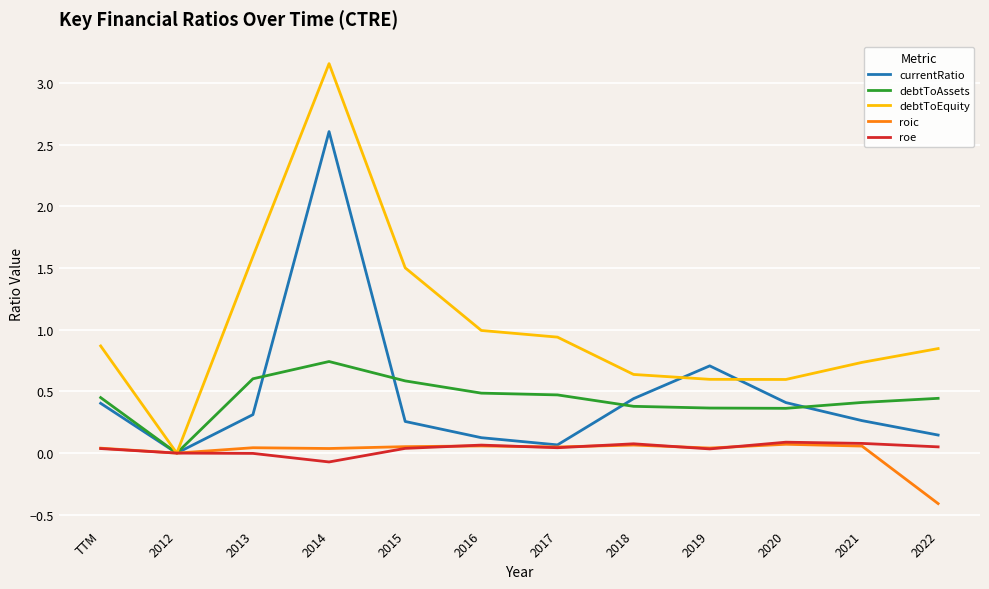

Which series has the widest spread of values?

debtToEquity